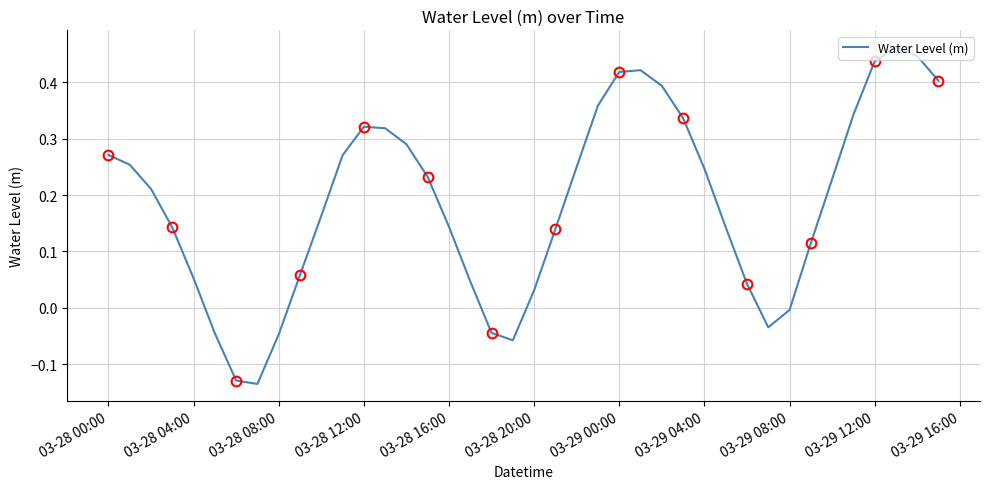

Where is the data nearest to the value 0?

03-29 08:00